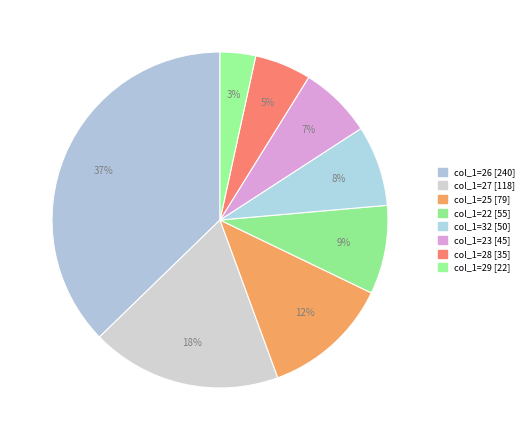

How many segments does this pie chart have?

8